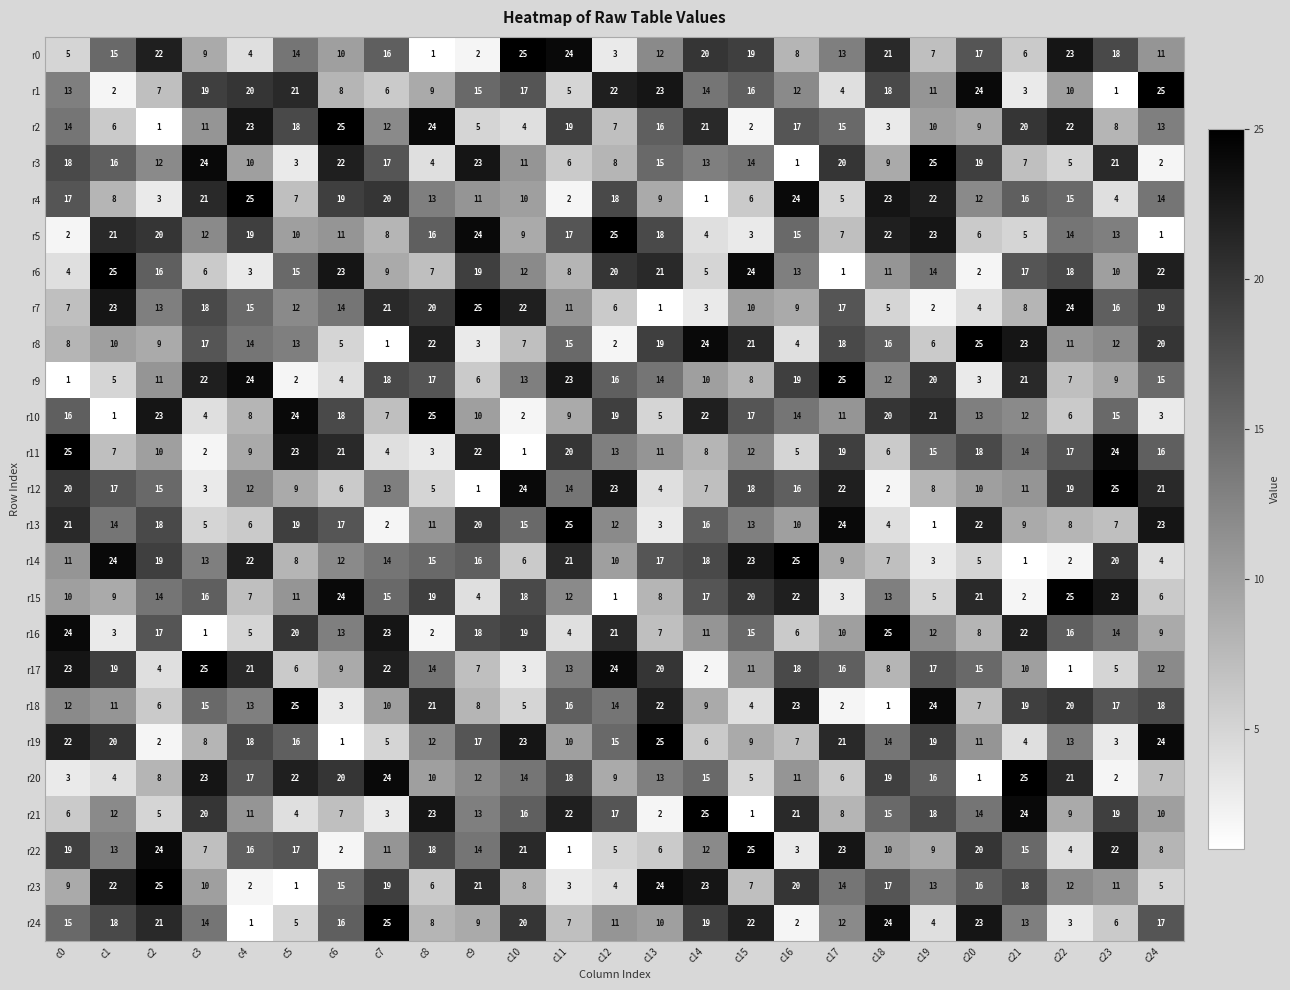

How many data points does each series have?

25